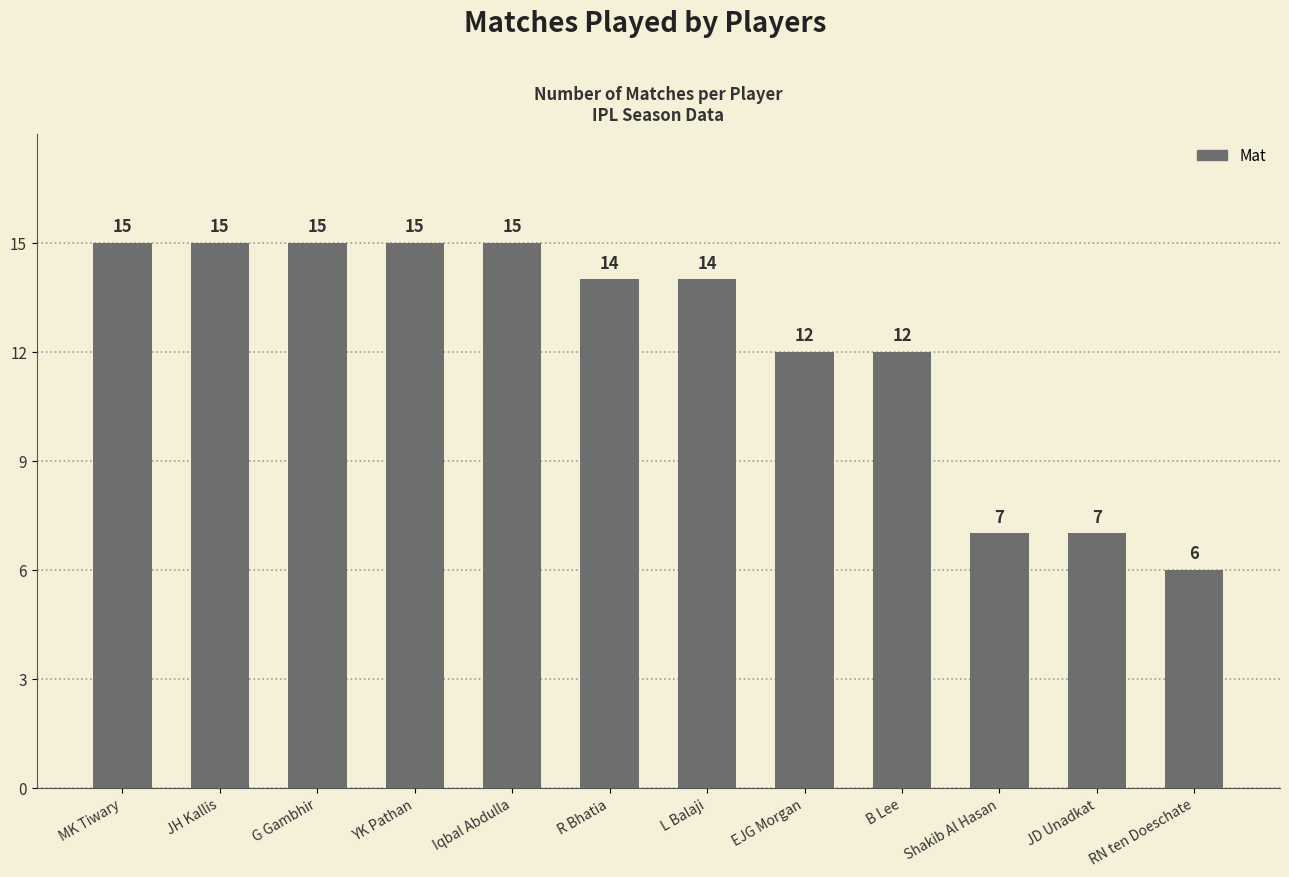

What is the difference between the maximum and minimum values?

9